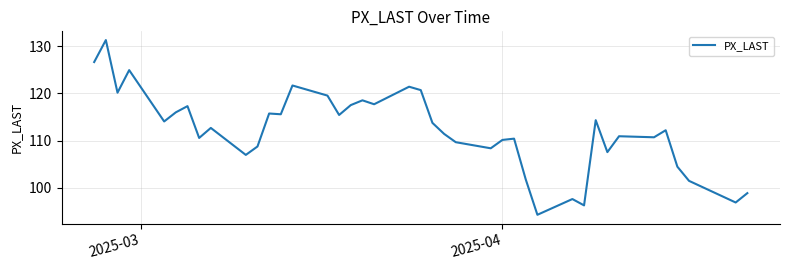

What is the greatest value displayed?

131.3